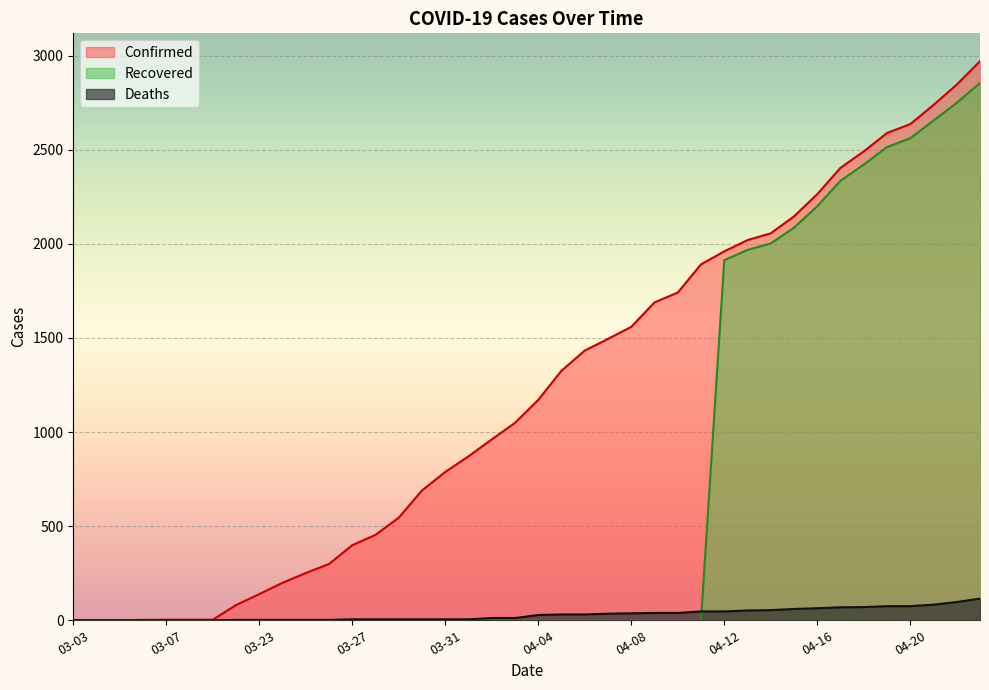

At how many categories does at least one series exceed 484?

26